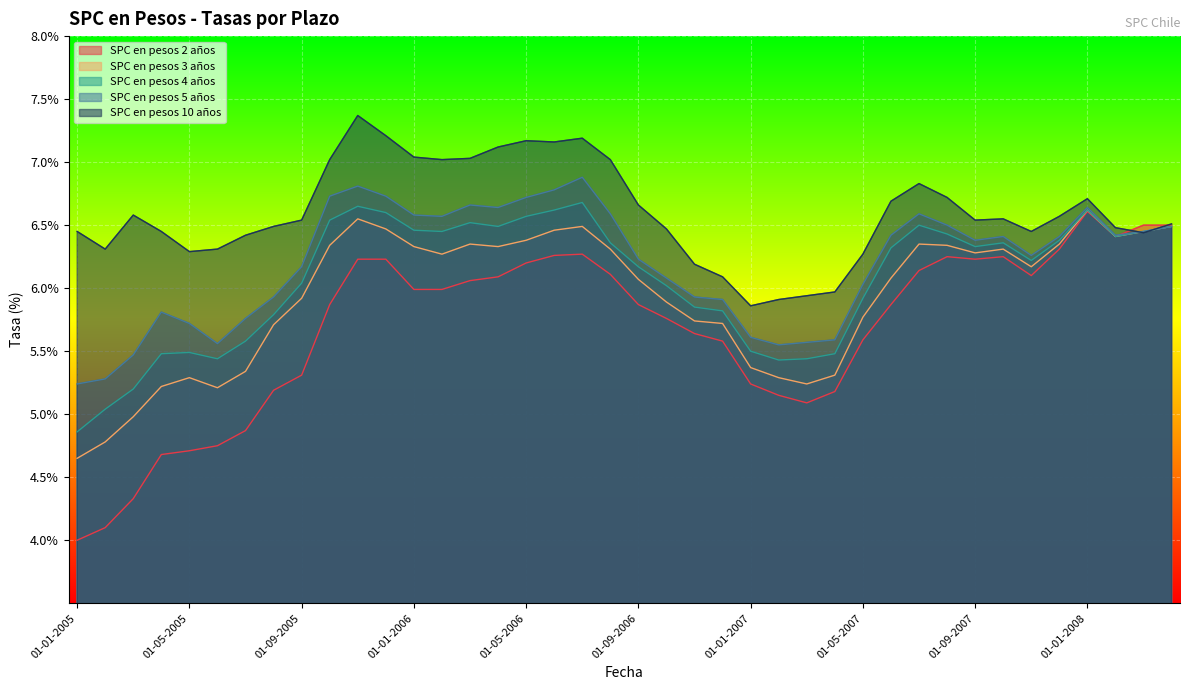

What is the highest value of the SPC en pesos 5 años series?

6.9